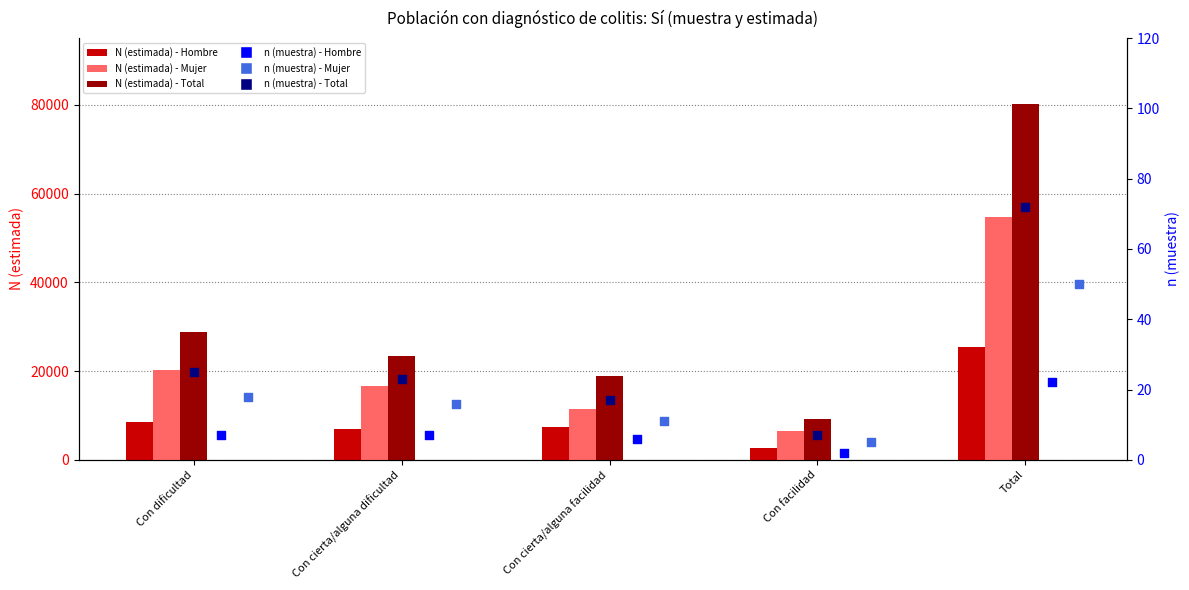

Which series has the largest total across all categories?

Total N (estimada)